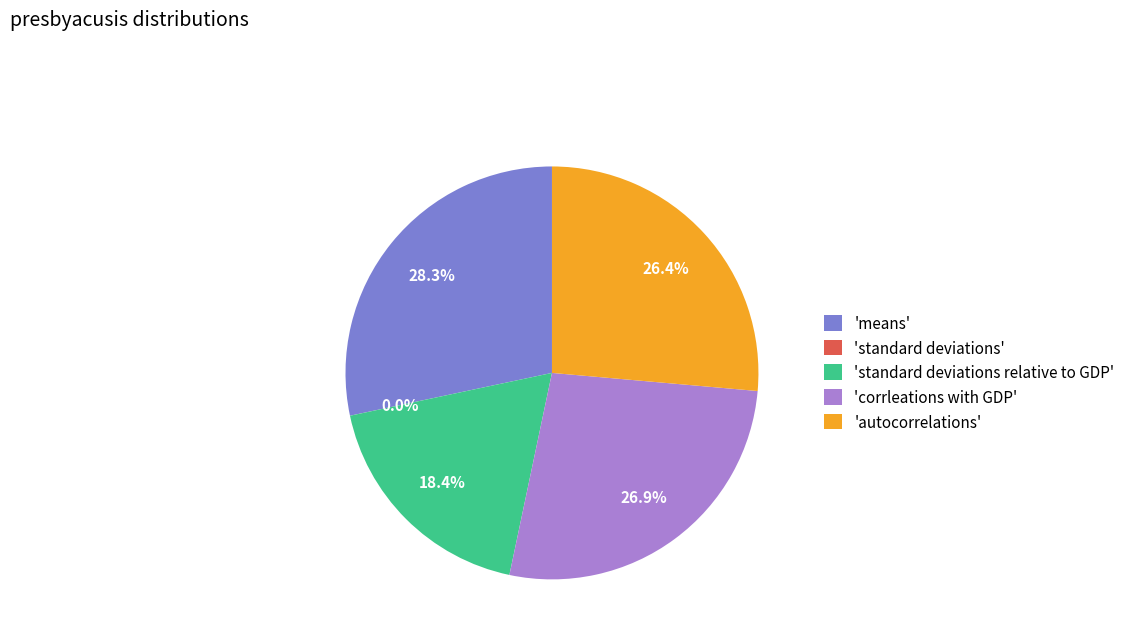

Is there any slice that represents more than half of the pie?

No